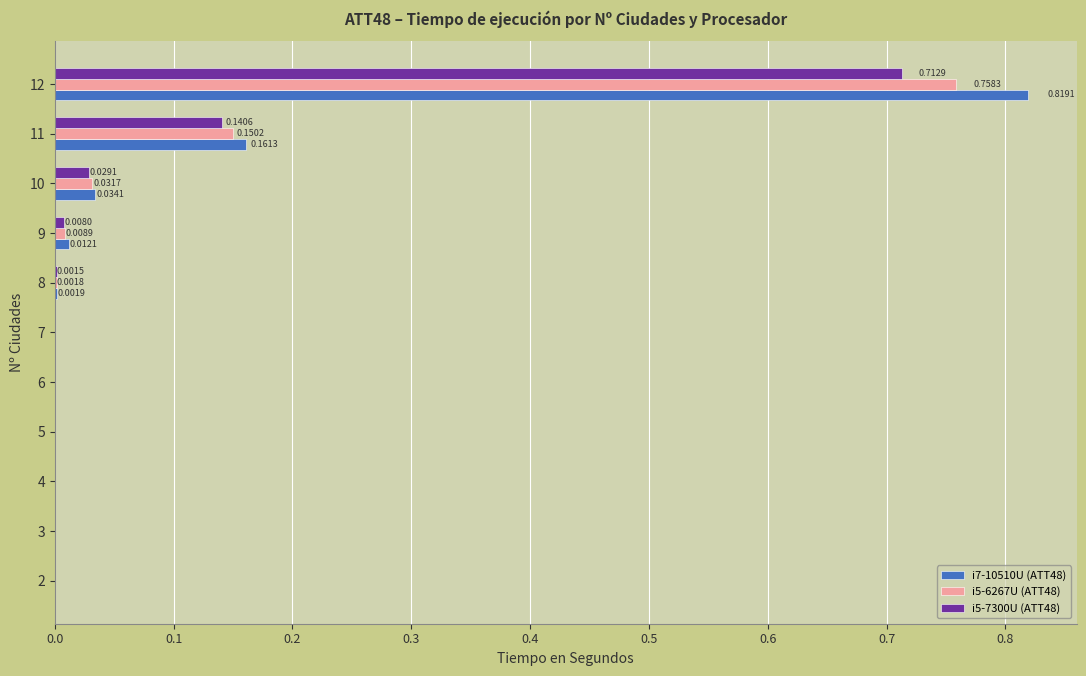

What are all the series names shown in the legend?

i7-10510U (ATT48), i5-6267U (ATT48), i5-7300U (ATT48)